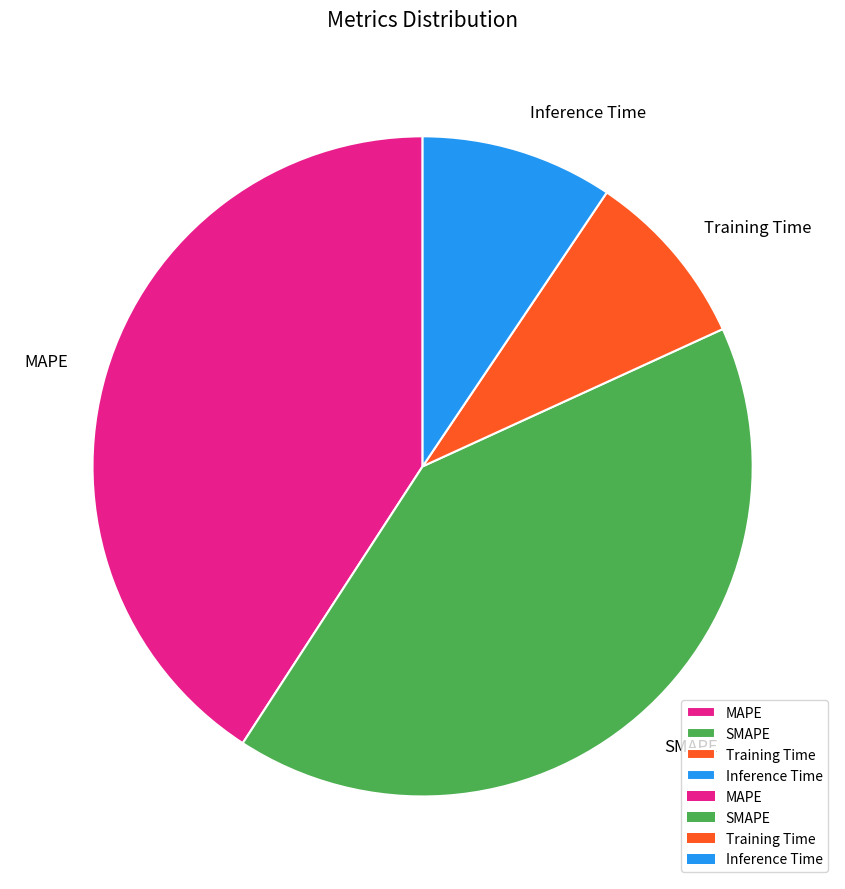

How many segments does this pie chart have?

4